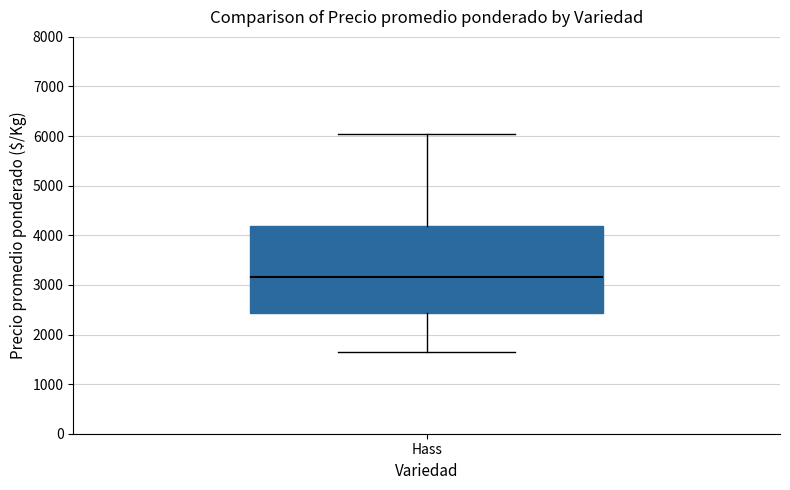

Where does the upper whisker of the box for Hass end on the y-axis? The values are not printed on the chart, so give them approximately, as read against the axis.

6100